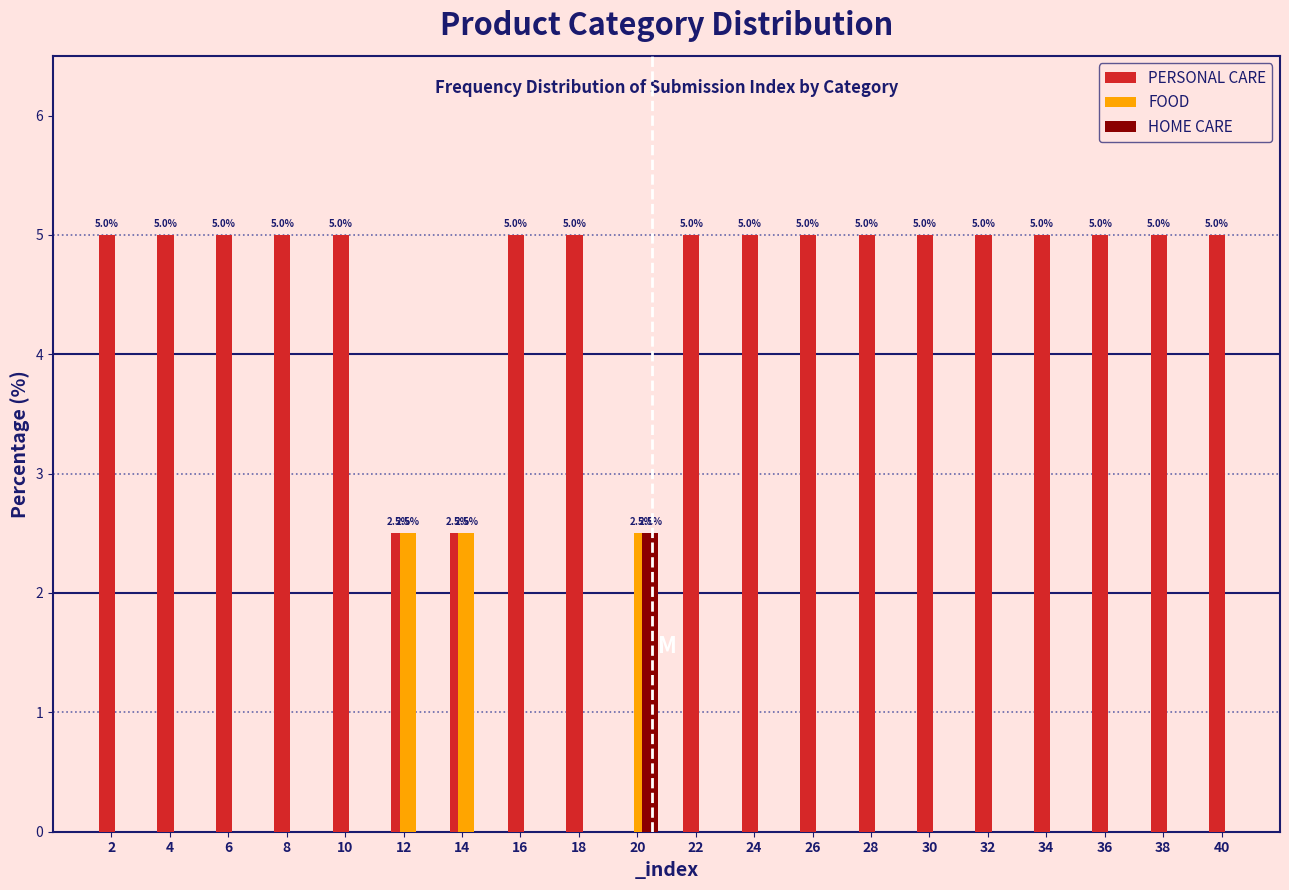

What is the sum of the FOOD values at 30 and 12?

2.5